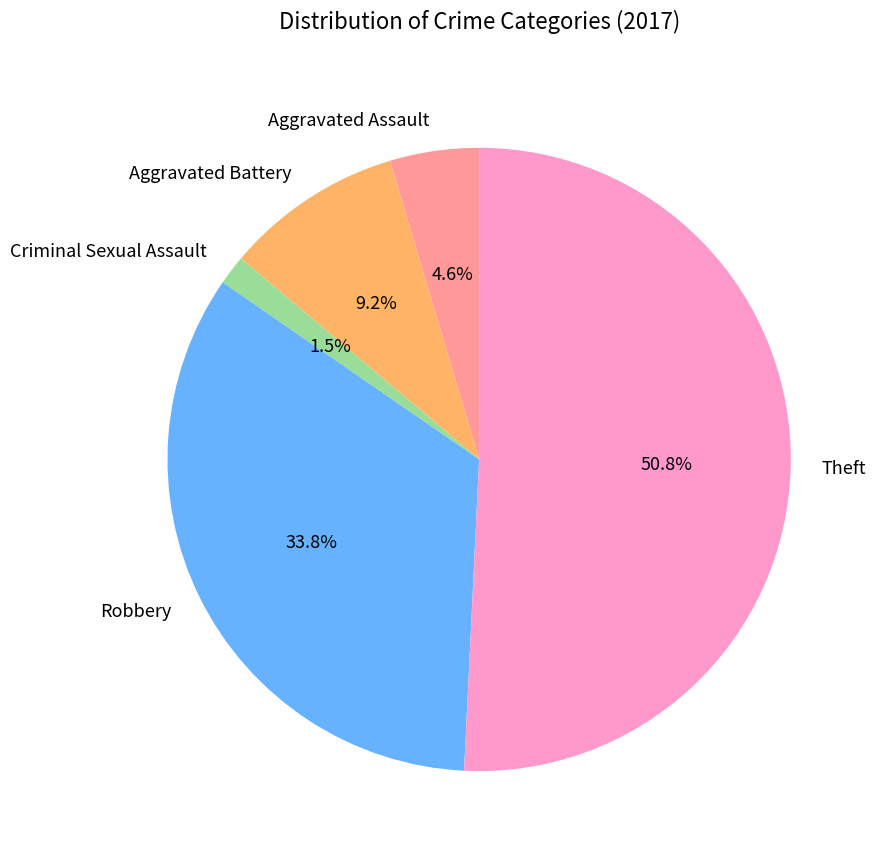

Is it true that Aggravated Battery is 15% of the pie?

False